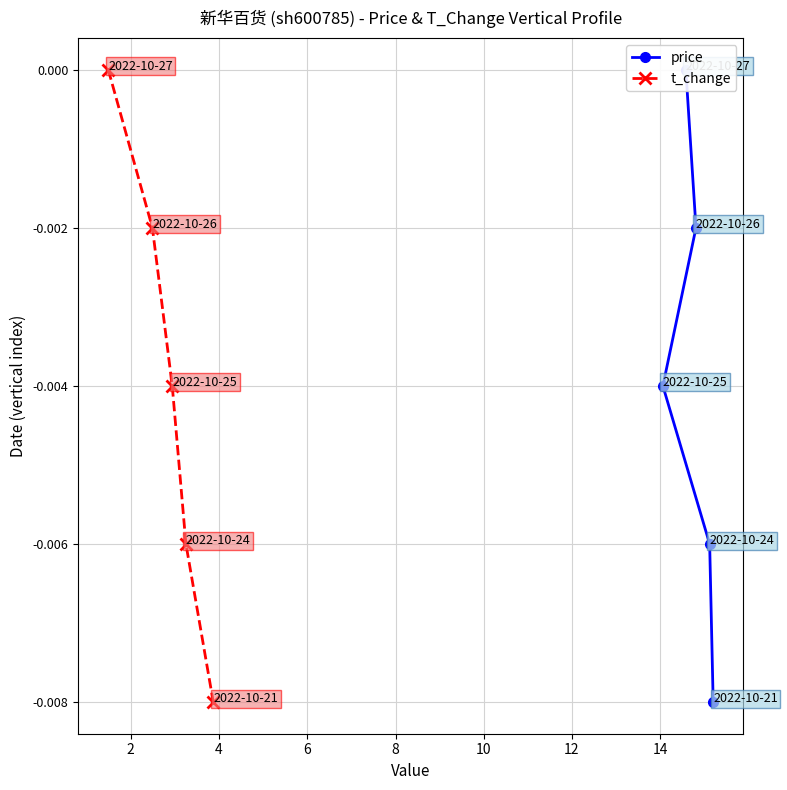

Is it true that t_change equals -0.0 at 4?

True